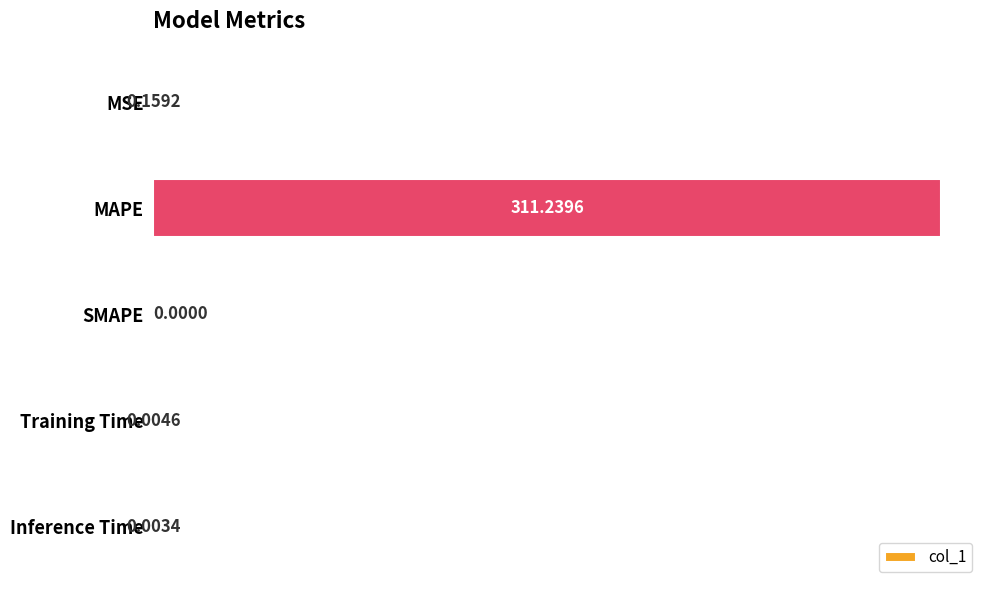

Where is the data nearest to the value 155?

MSE